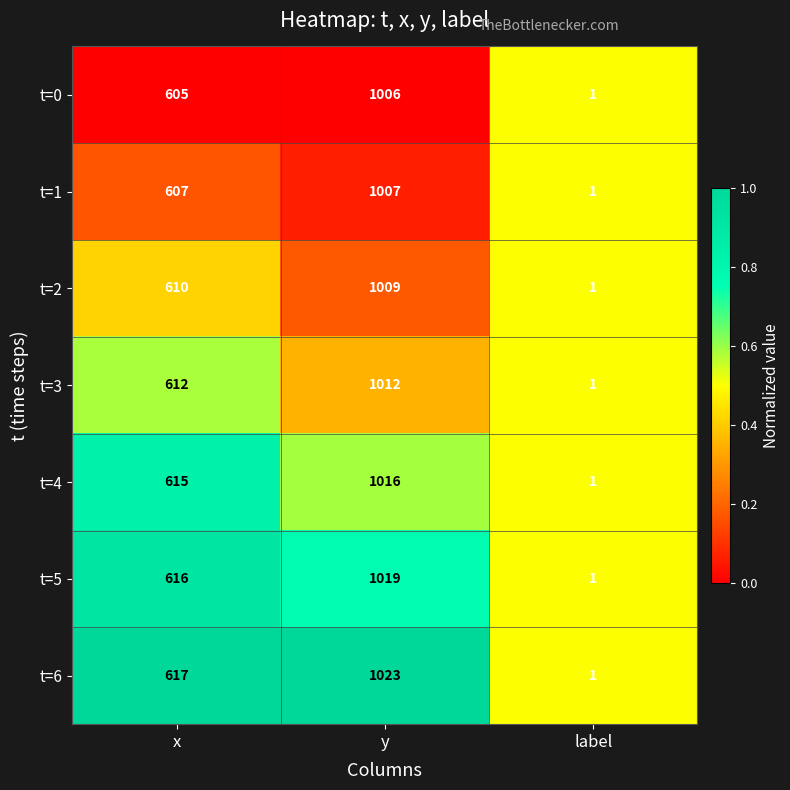

The t=0 series shows 478 at y. True or false?

False